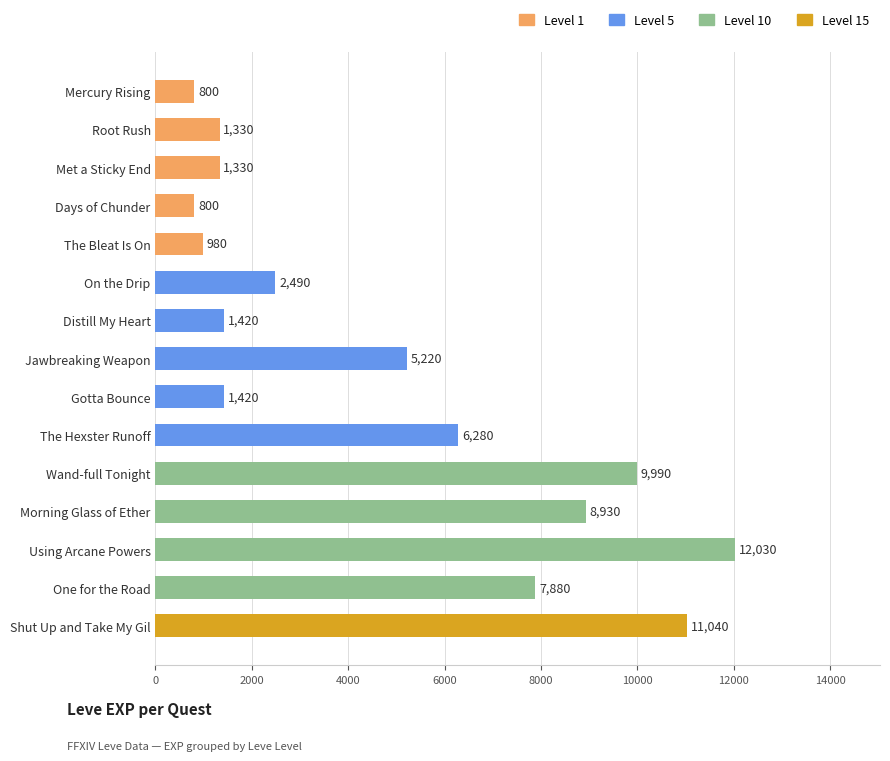

What position from the bottom is Mercury Rising?

15